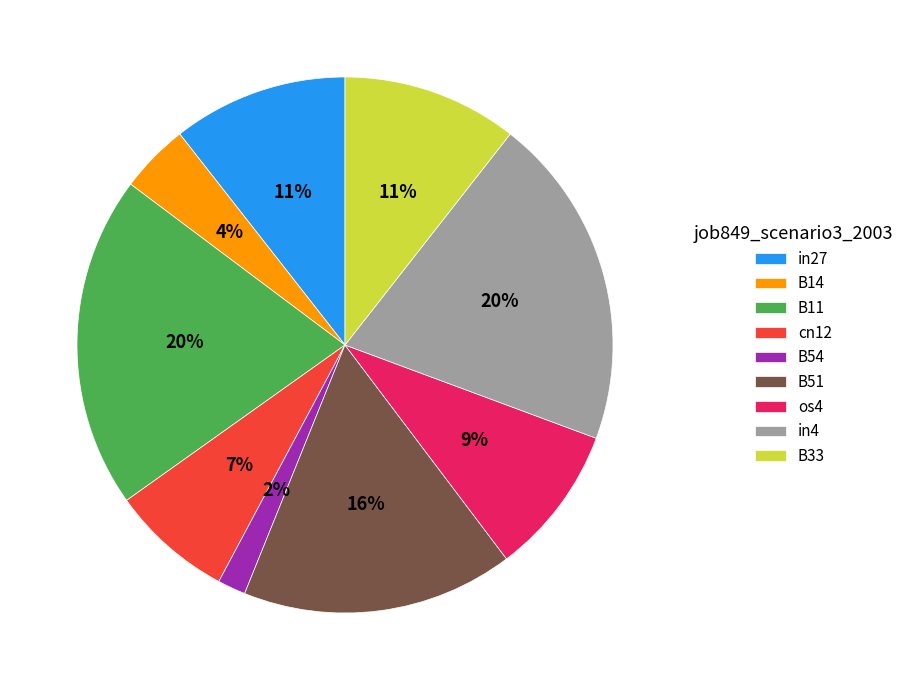

What is the smallest slice in the pie chart?

B54